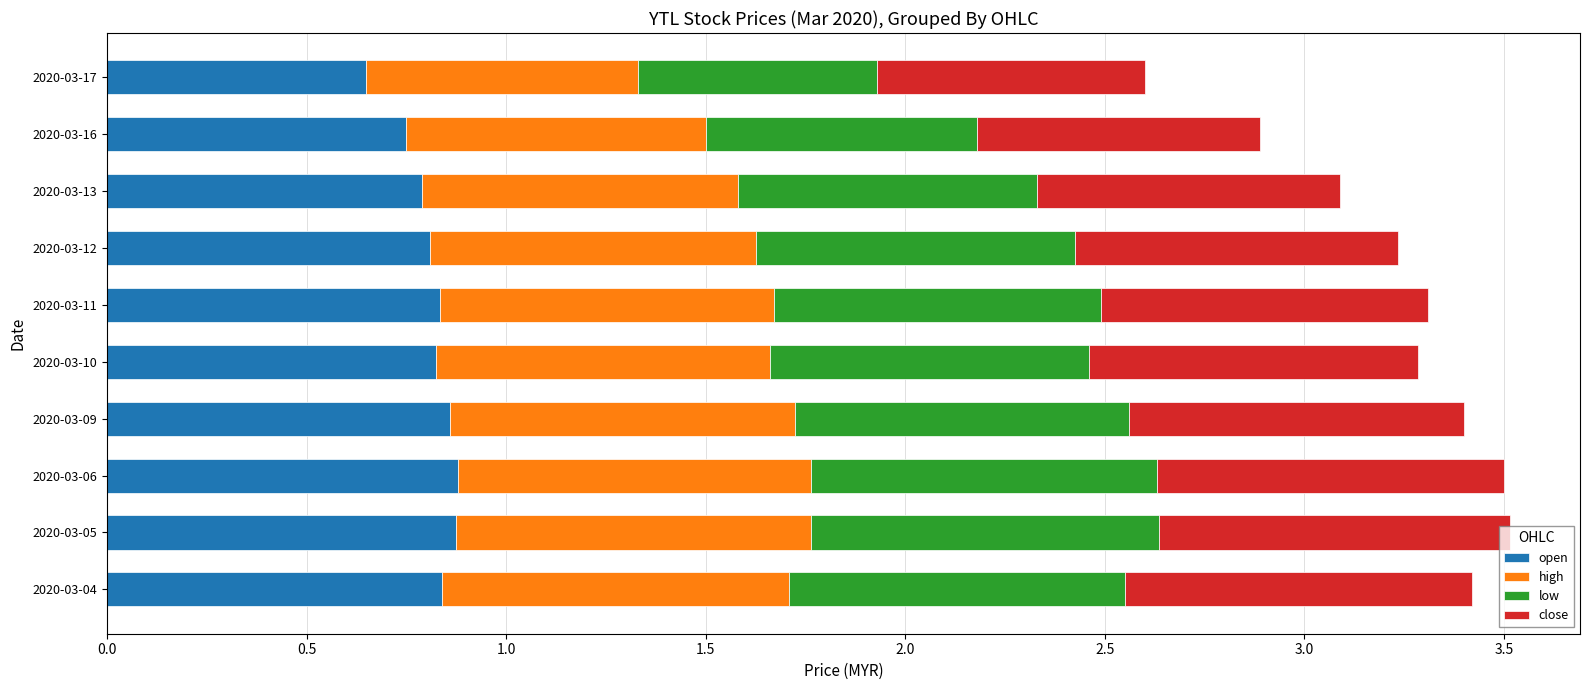

How many open values are between 0 and 1?

10